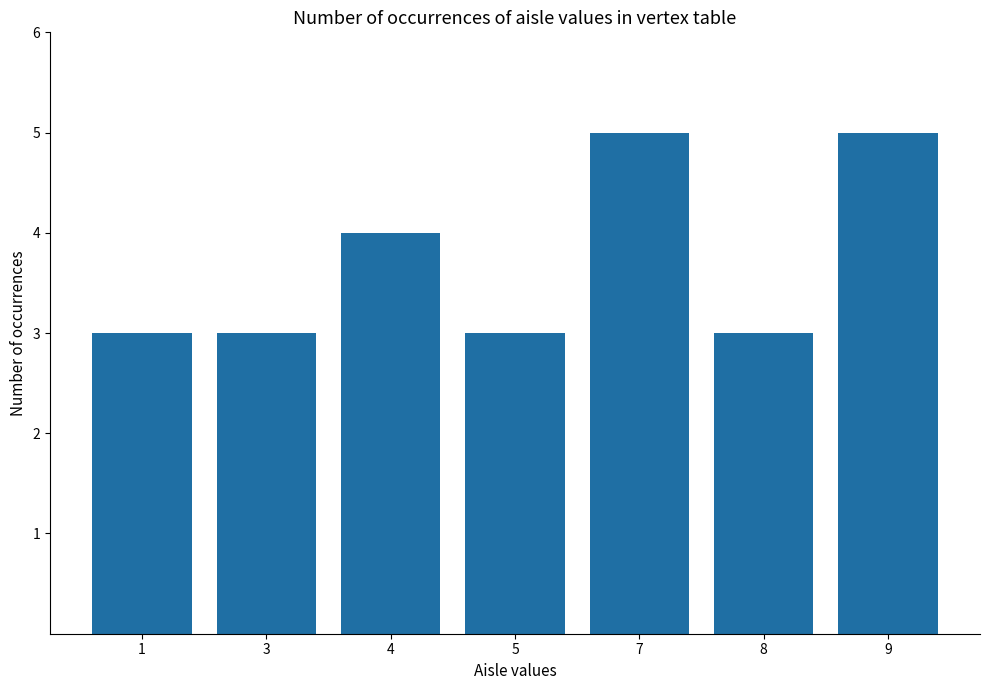

Read the value at 4.

4